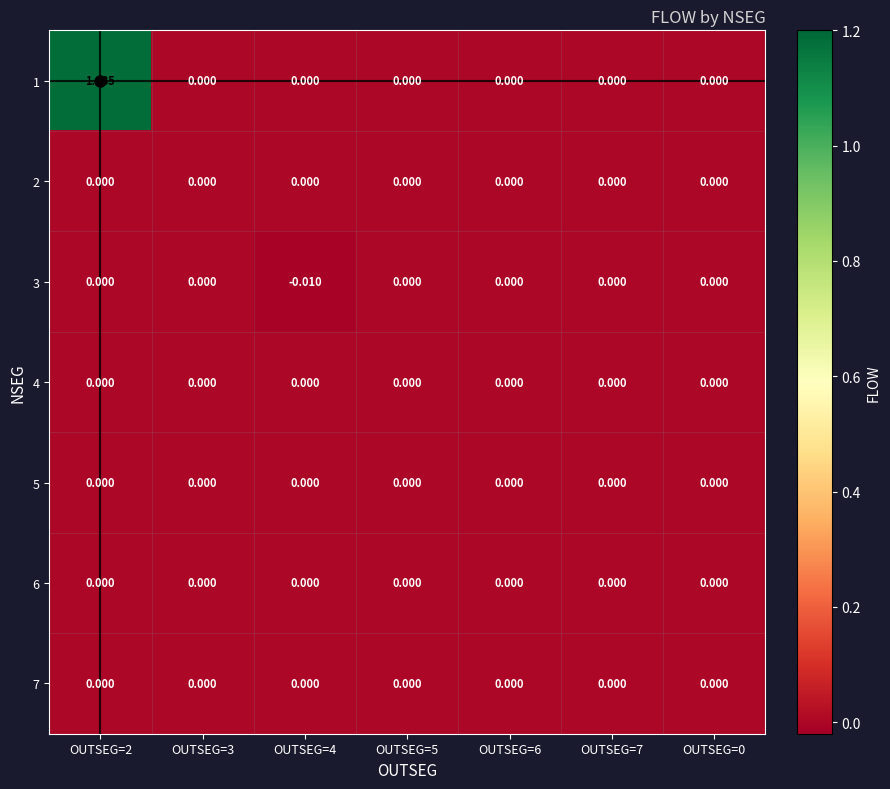

What is the difference between the highest and lowest values at OUTSEG=2?

1.2